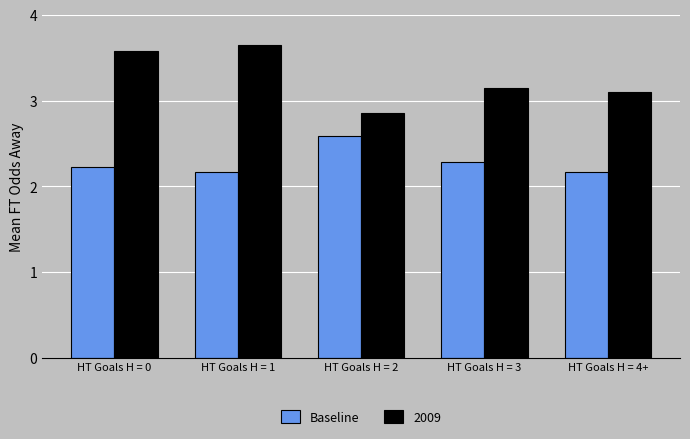

At HT Goals H = 4+, list the series in order from smallest to largest.

Baseline, 2009